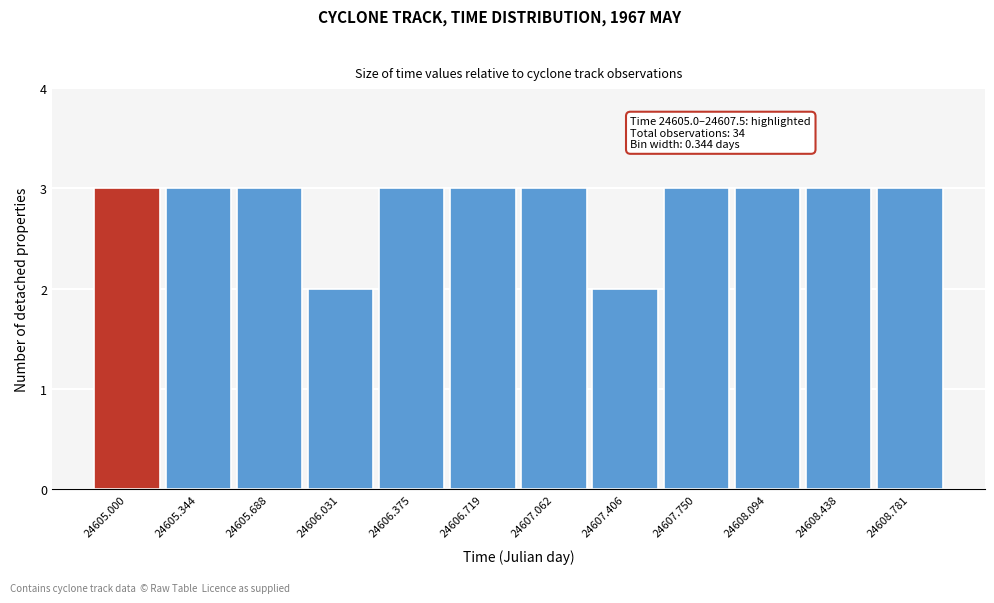

Reading left to right, extract all data points from this chart.

3	3	3	2	3	3	3	2	3	3	3	3